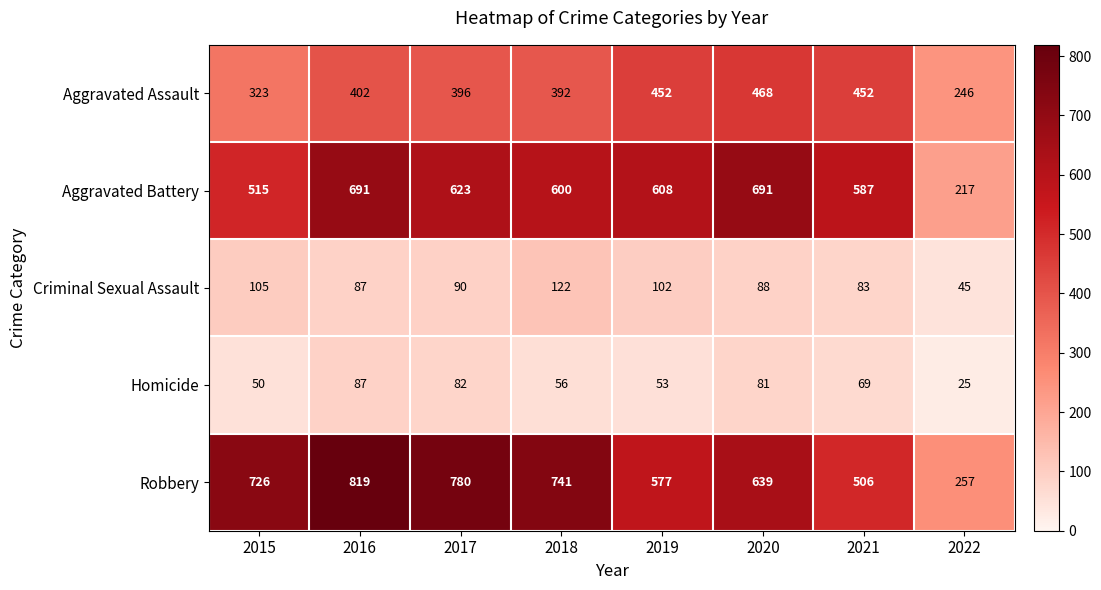

What is the maximum value shown in the chart?

819